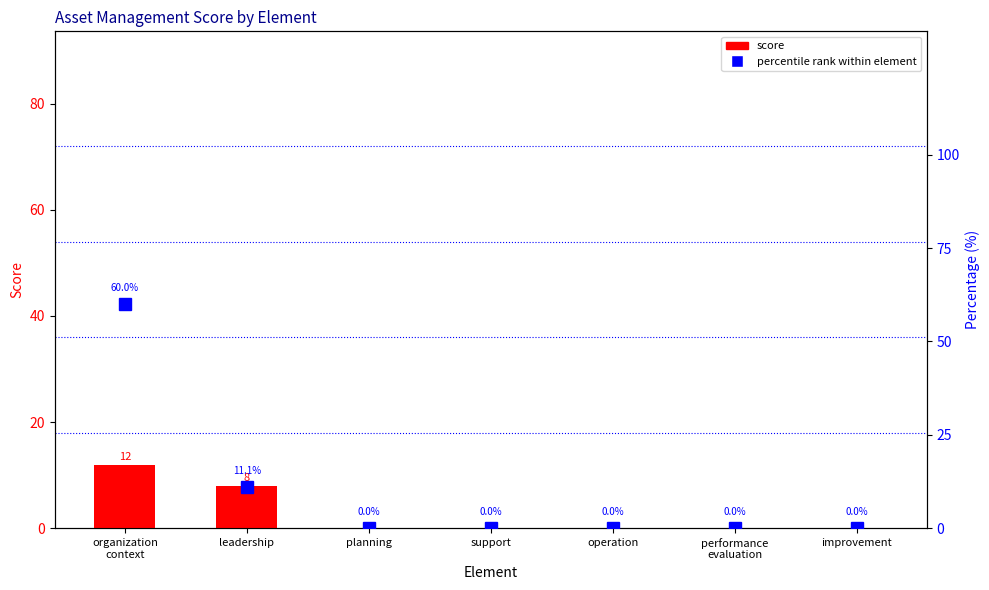

At which category is the sum across all series the highest?

organization
context